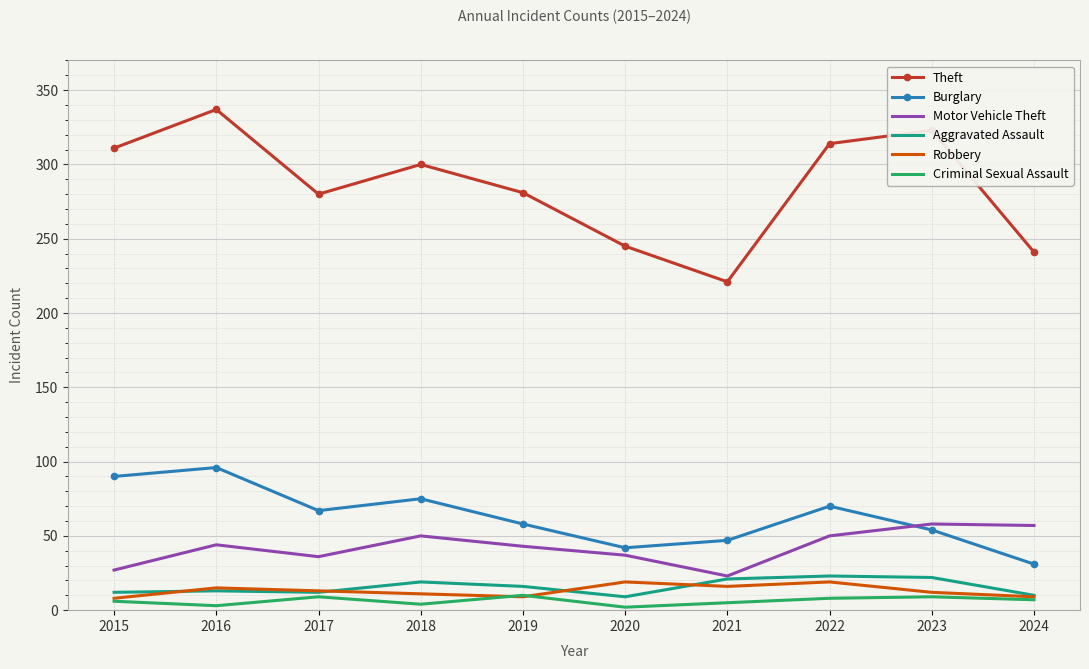

Which series has the largest range (max minus min)?

Theft